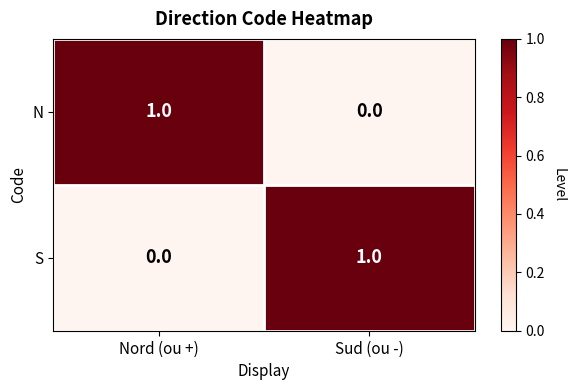

List the labels in order of N value, largest first.

Nord (ou +), Sud (ou -)